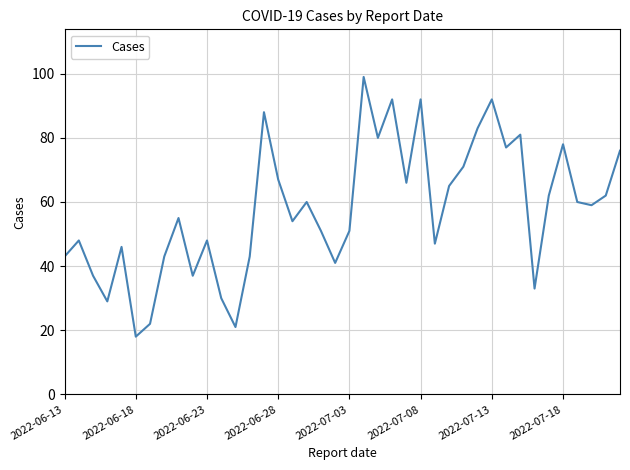

Is this an area chart (filled region under the line)?

No